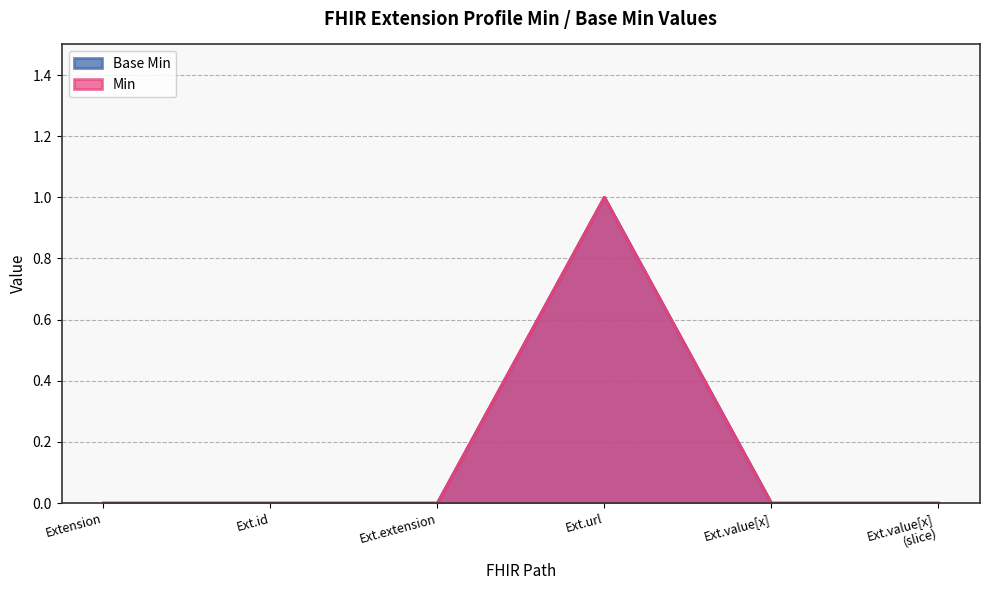

Does the chart have visible grid lines?

Yes